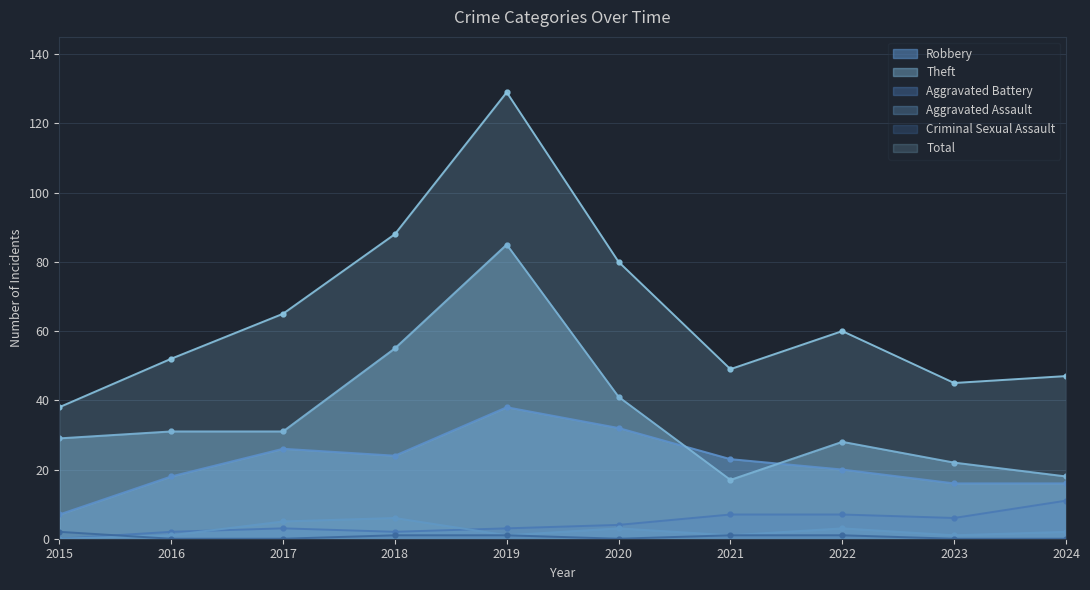

True or false: Aggravated Battery has a value of 11 at 2024.

True